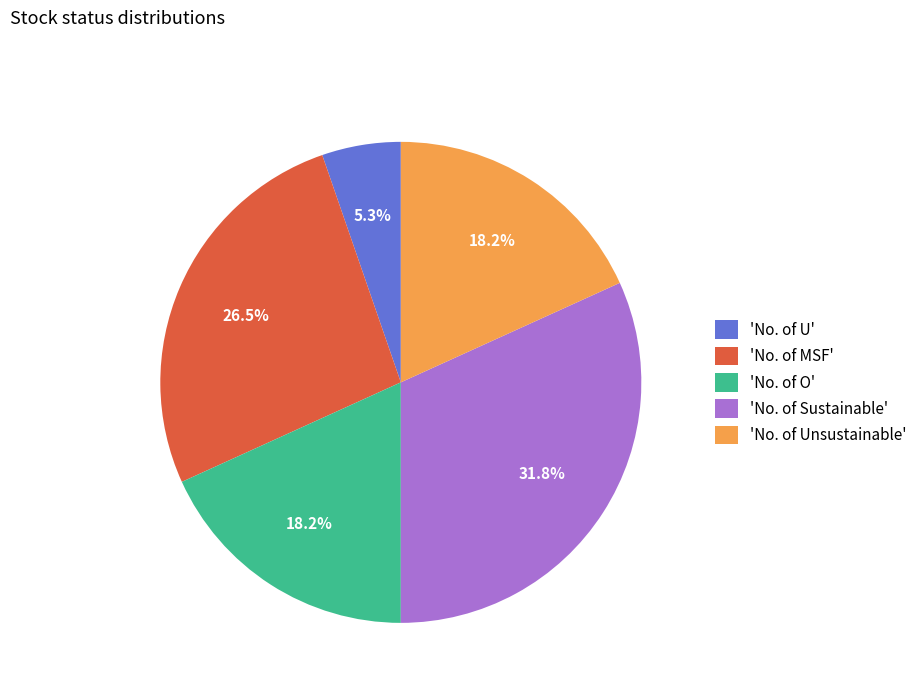

What is the smallest slice in the pie chart?

'No. of U'